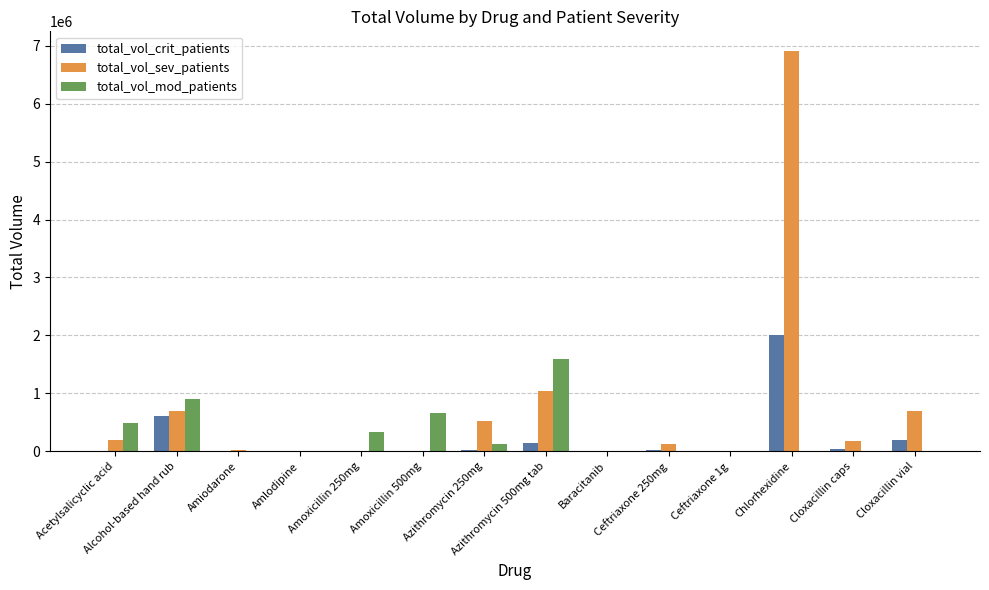

What is the maximum value shown in the chart?

6900000